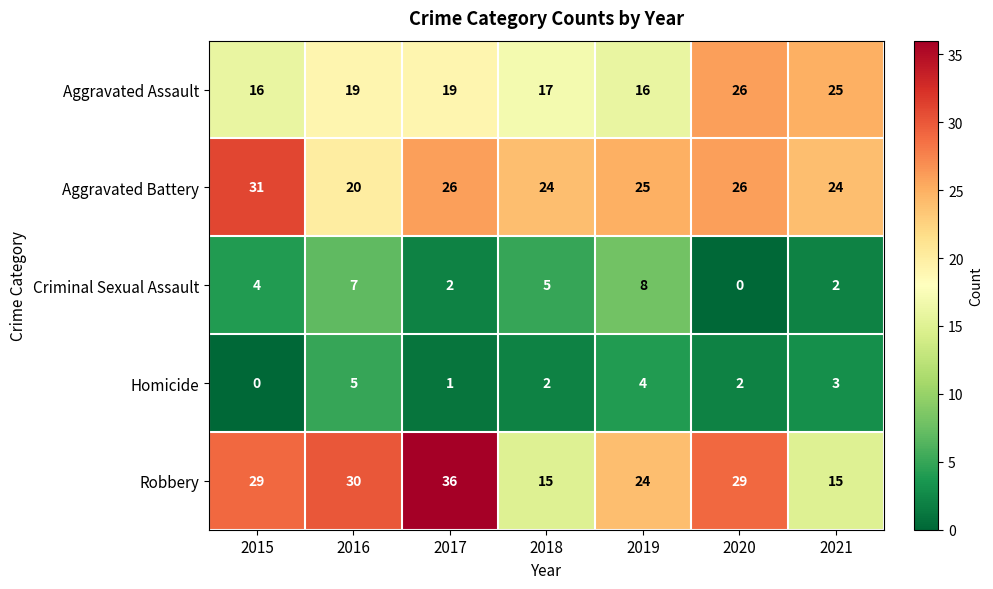

Which category has the highest value across all series?

2017